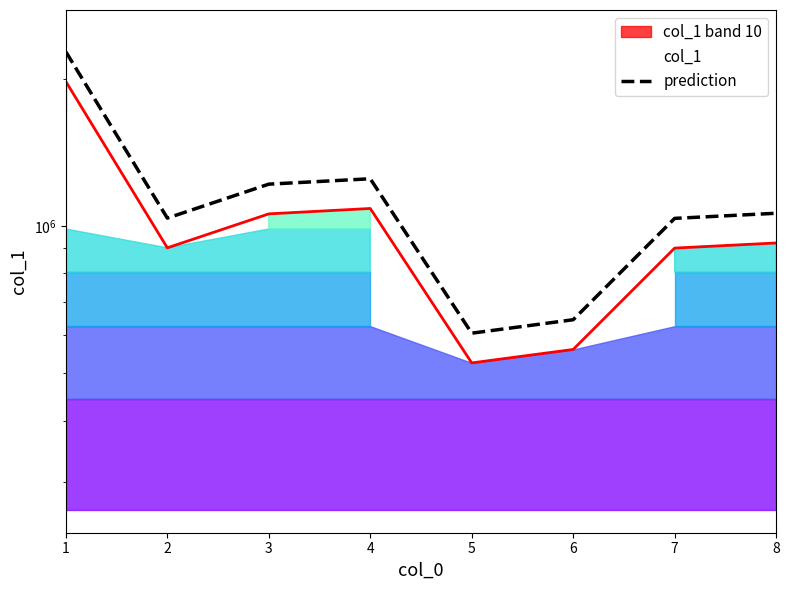

True or false: the data shows 443364.6 at 6.

False